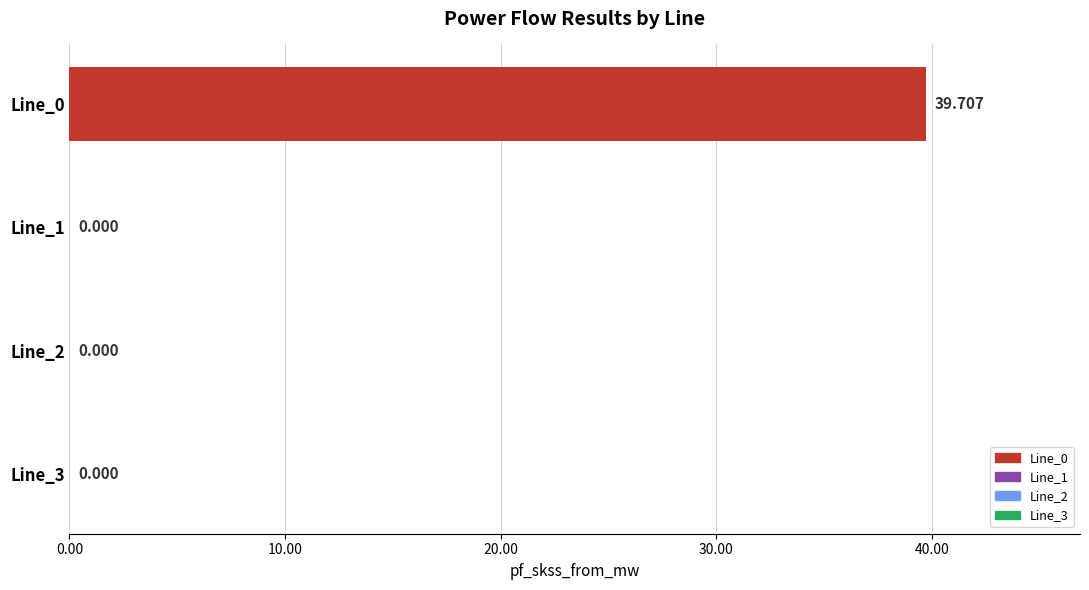

How many values exceed 0?

1